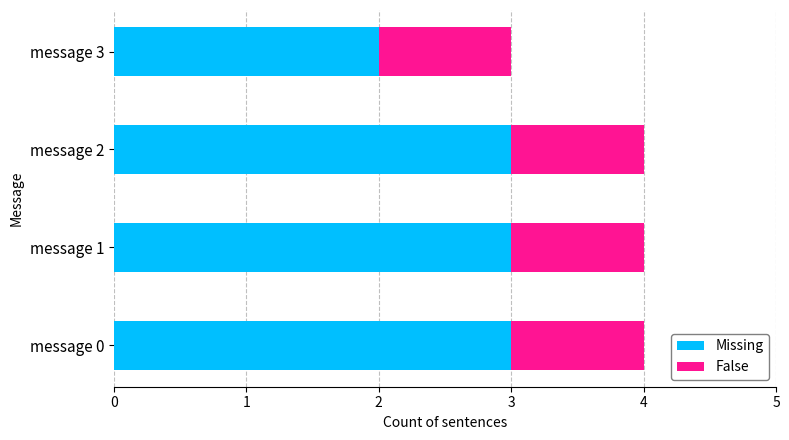

What is the total value across all series at message 0?

4